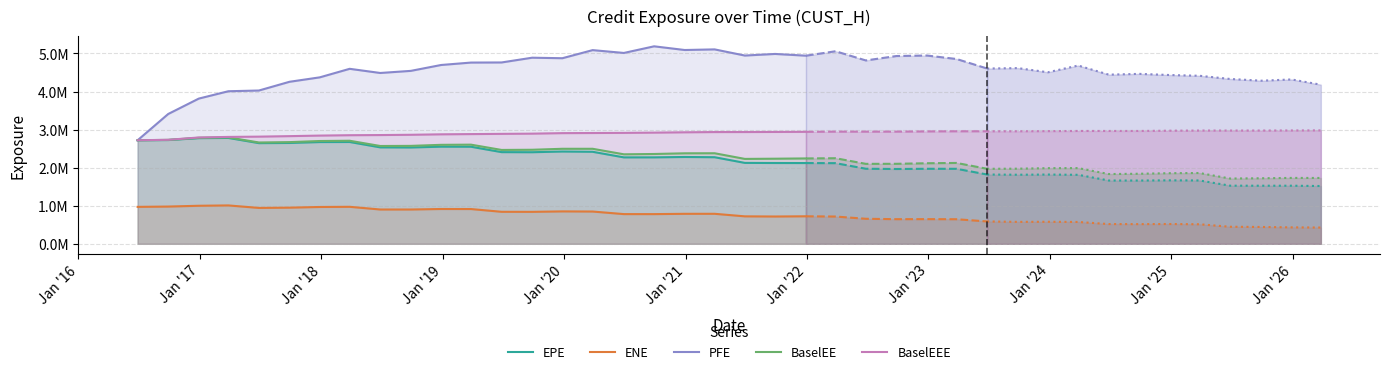

What is the average value of the BaselEEE series?

2868377.5